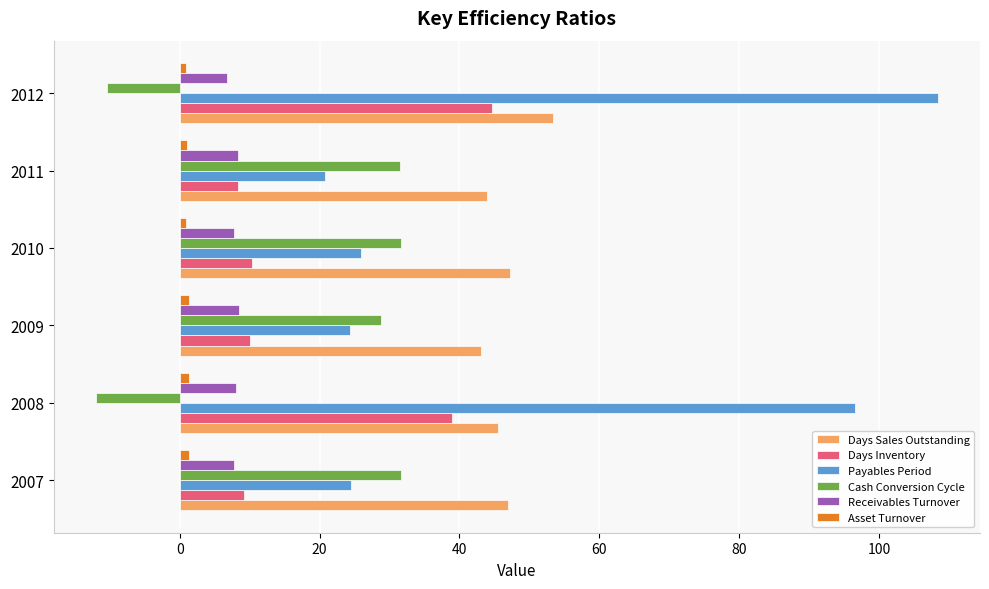

What is the average value of the Receivables Turnover series?

7.9